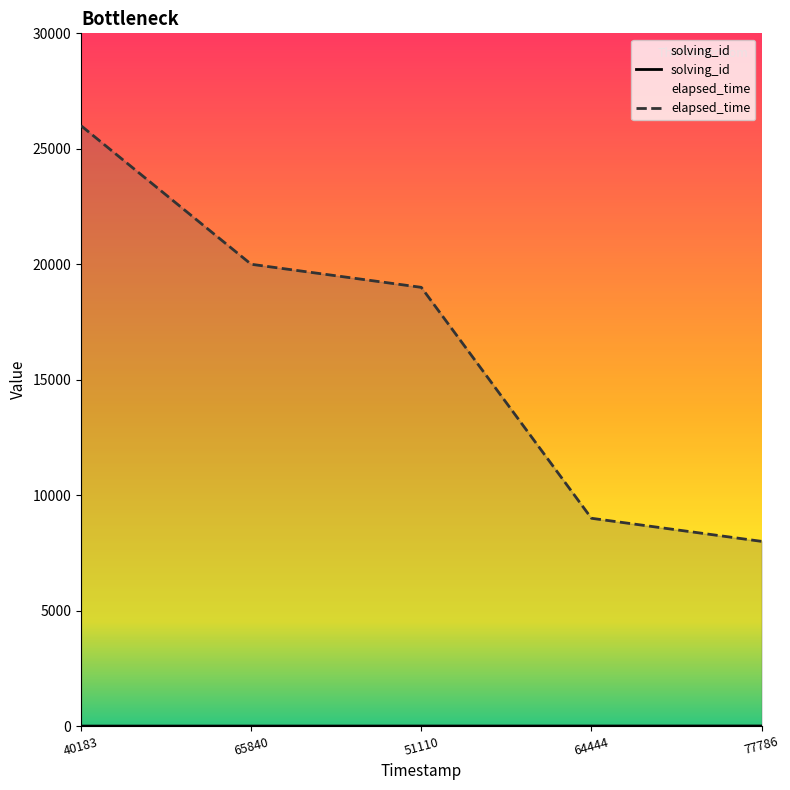

How many categories are shown in the chart?

5